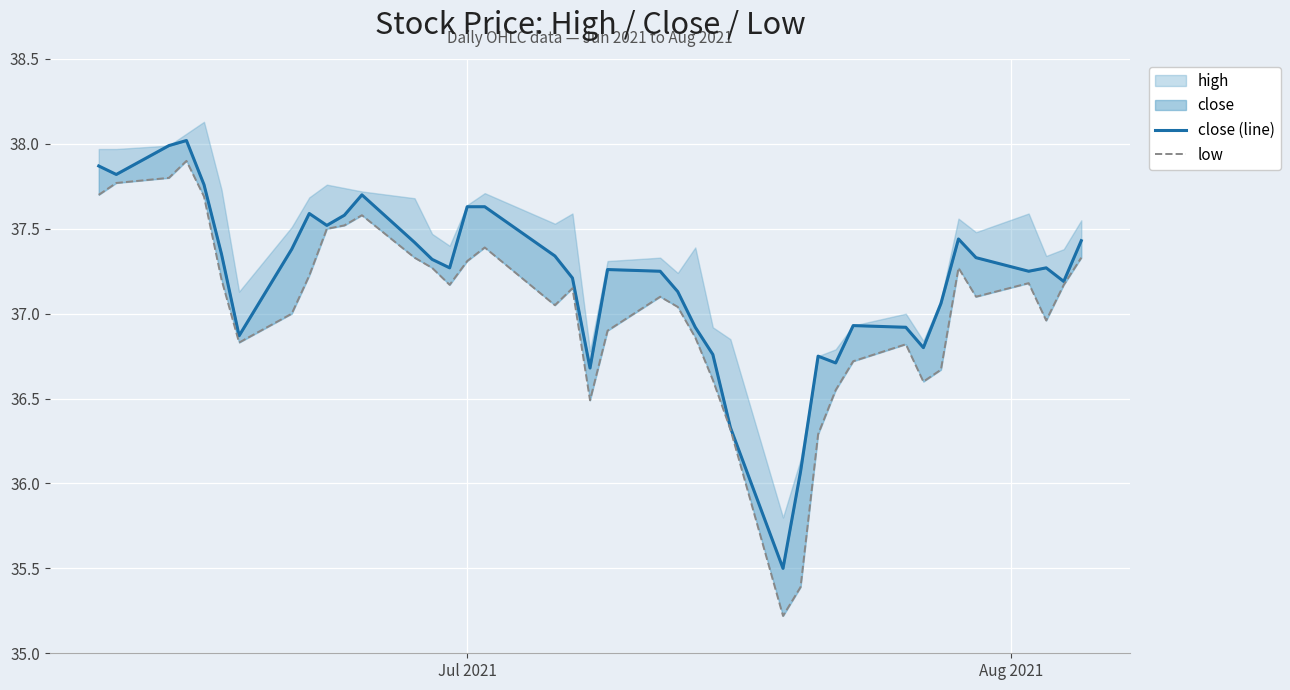

What is the minimum value for close (line)?

35.5